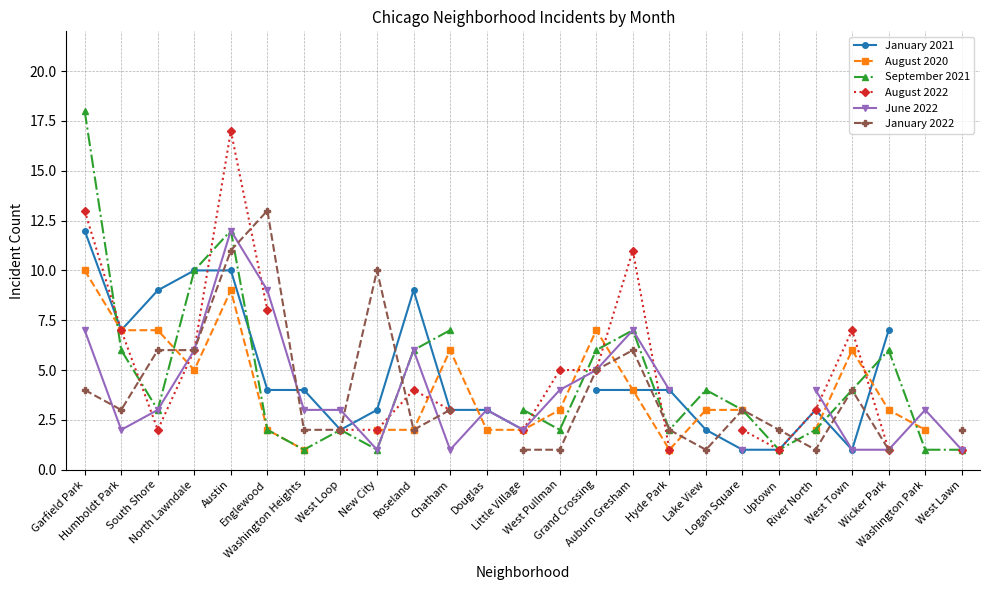

True or false: January 2022 has a value of 4.3 at Austin.

False